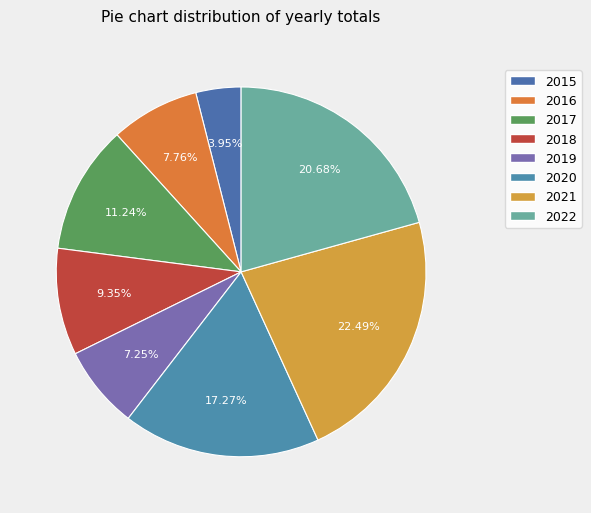

Which category has the biggest portion of the pie?

2021